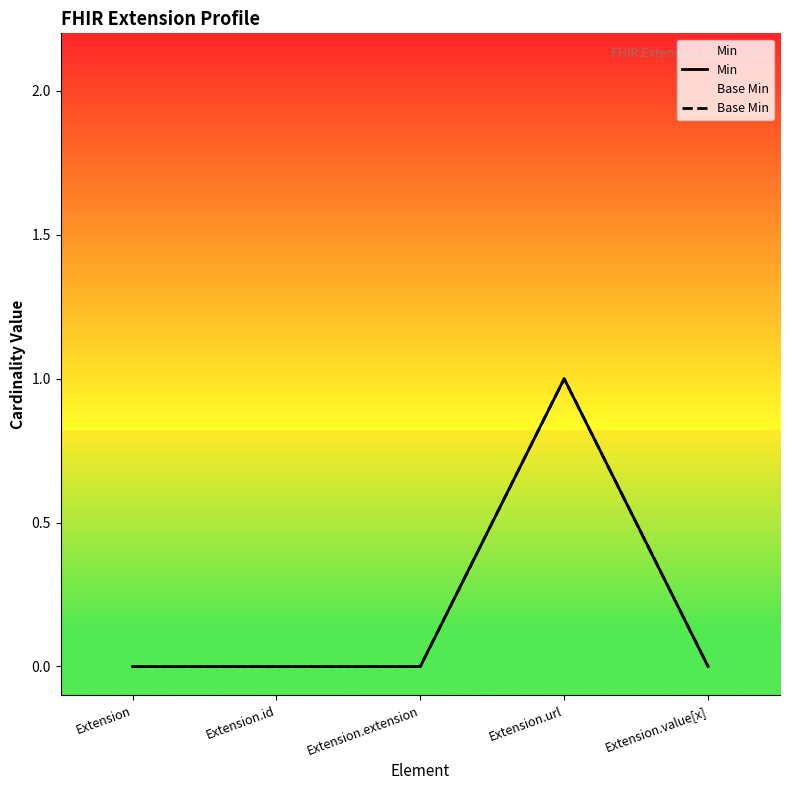

Where is Base Min nearest to the value 0?

Extension